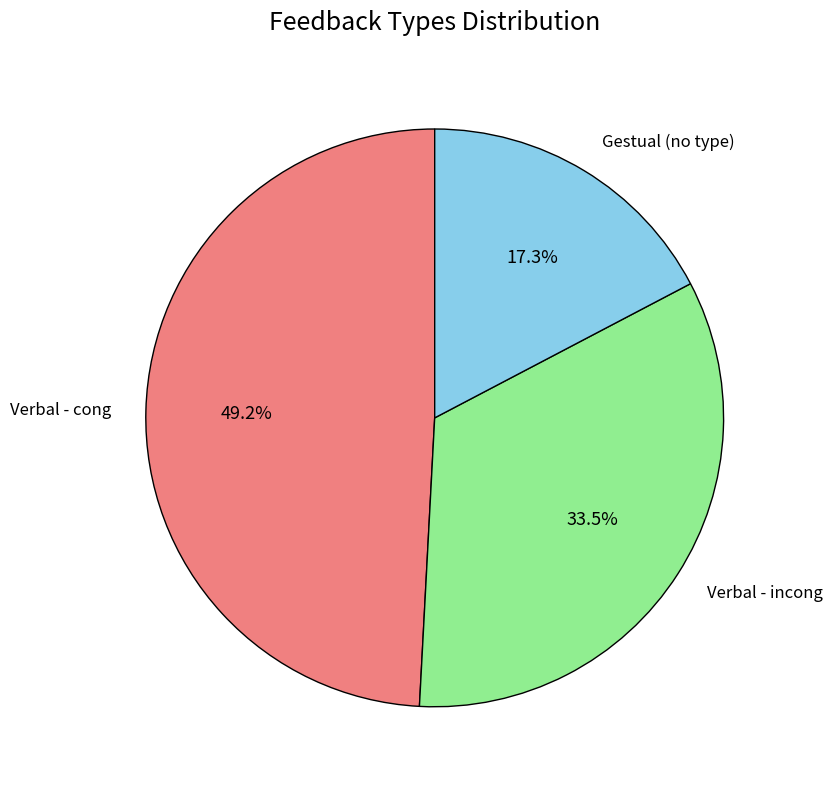

What portion of the pie excludes Verbal - incong?

66.5%